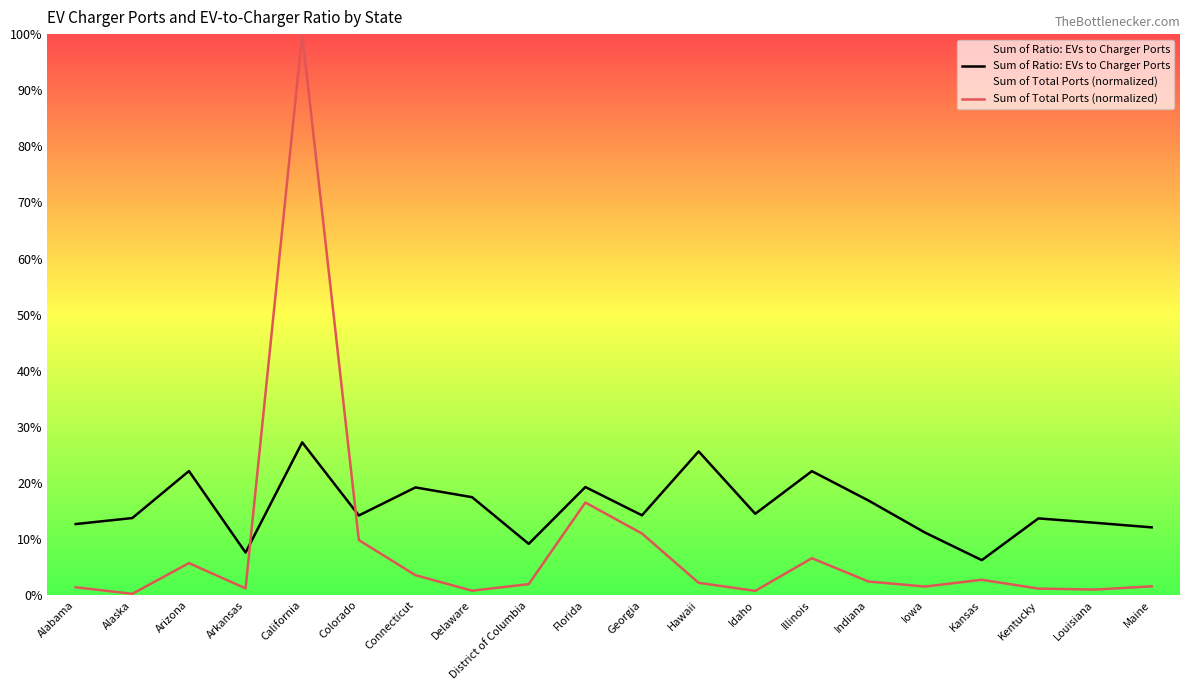

The Sum of Ratio: EVs to Charger Ports series shows 22.1 at Illinois. True or false?

True